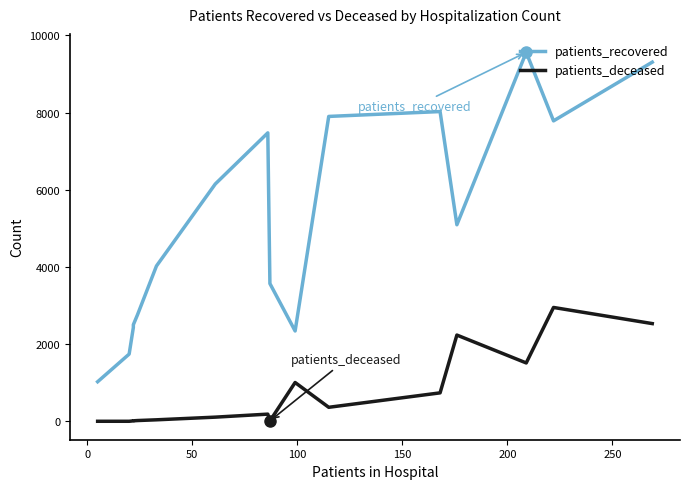

What is the sum of all patients_recovered values?

81696